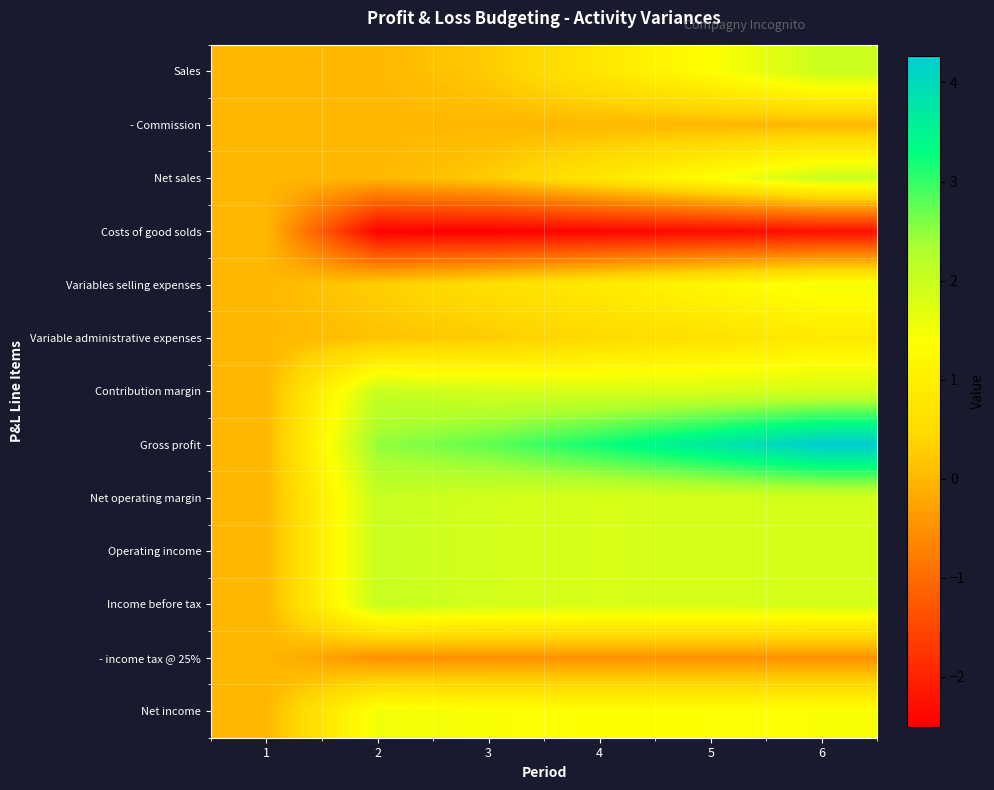

List the series in order of their peak value, lowest first.

- Commission, Costs of good solds, - income tax @ 25%, Variable administrative expenses, Variables selling expenses, Net income, Sales, Net sales, Contribution margin, Net operating margin, Operating income, Income before tax, Gross profit